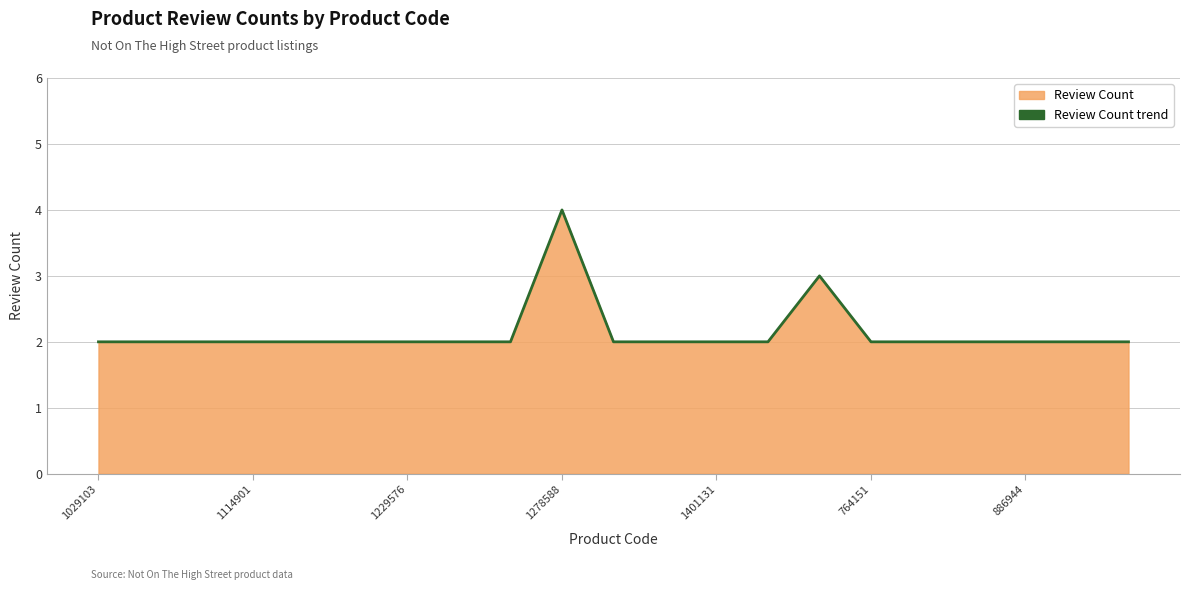

Is it true that the value at 1114901 is 2?

True